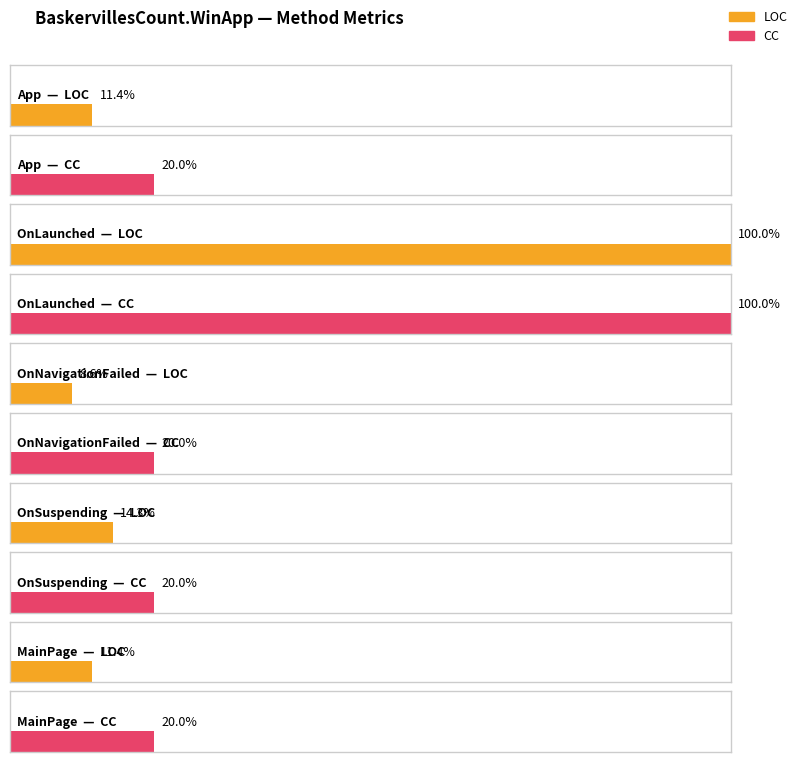

The CC series shows 1 at OnNavigationFailed. True or false?

False